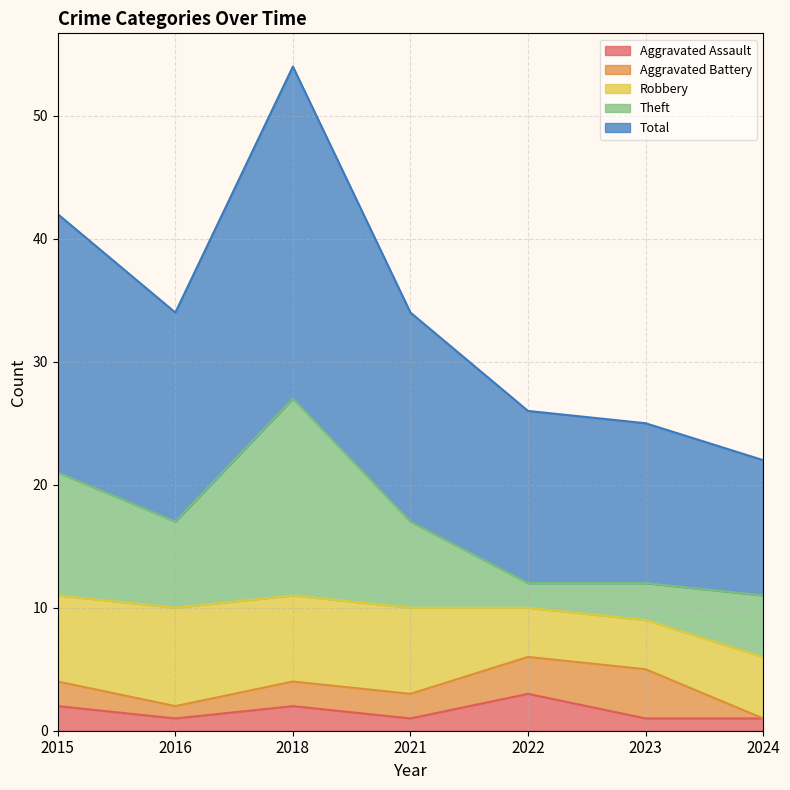

What is the value of the Robbery point at the 2nd from the left?

8